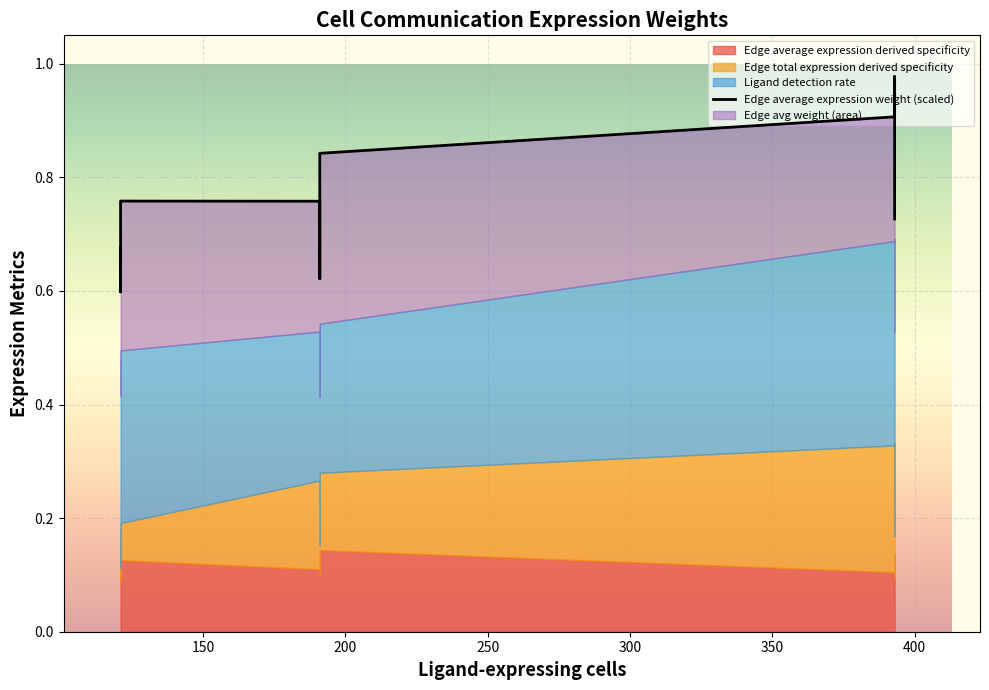

What is the greatest value displayed?

1.0